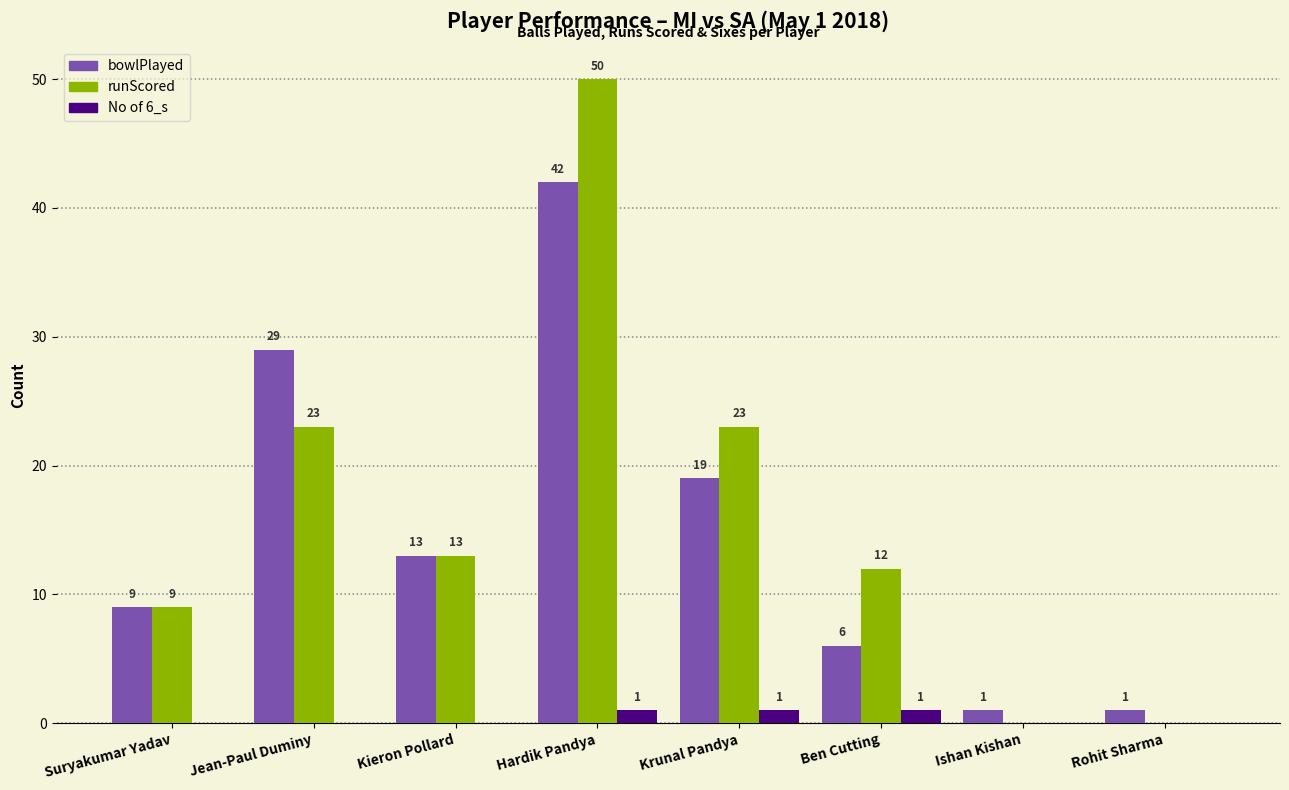

Which category has the highest value in the runScored series?

Hardik Pandya